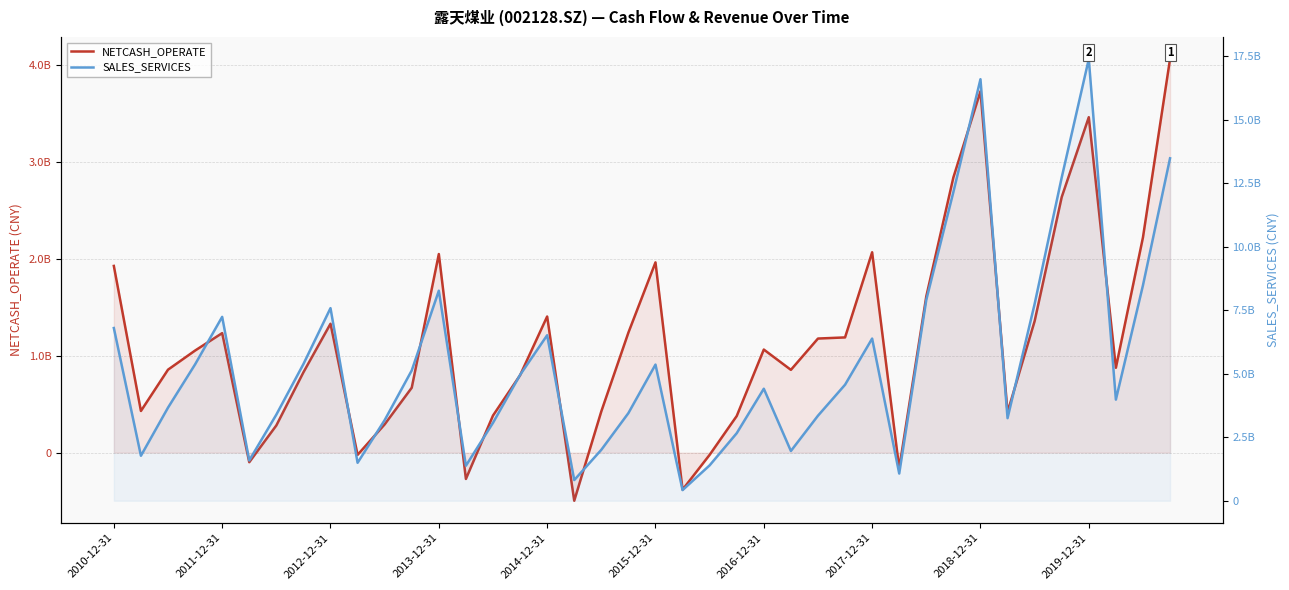

What is the sum of all NETCASH_OPERATE values?

45647954889.0